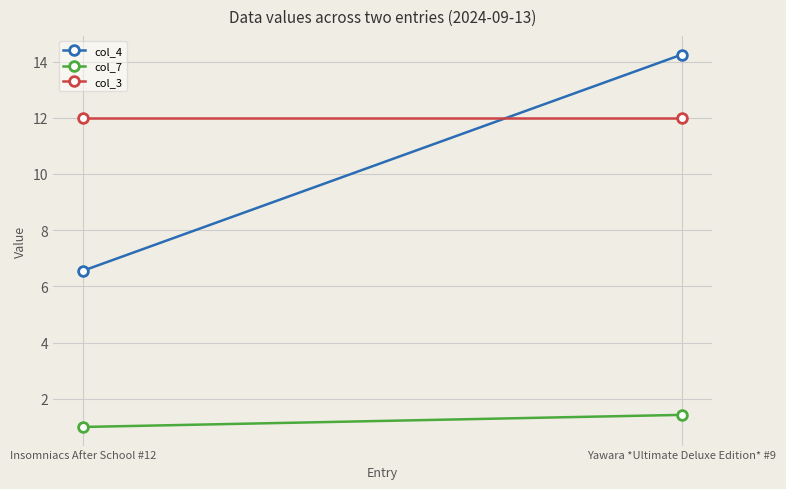

What is the sum of all col_7 values?

2.4